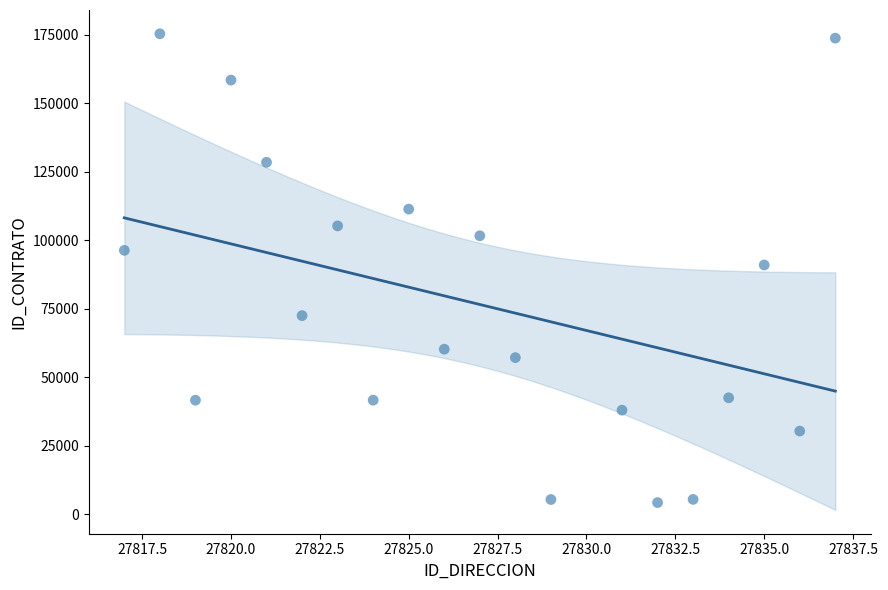

What is the range of Y values (max minus min)?

171111